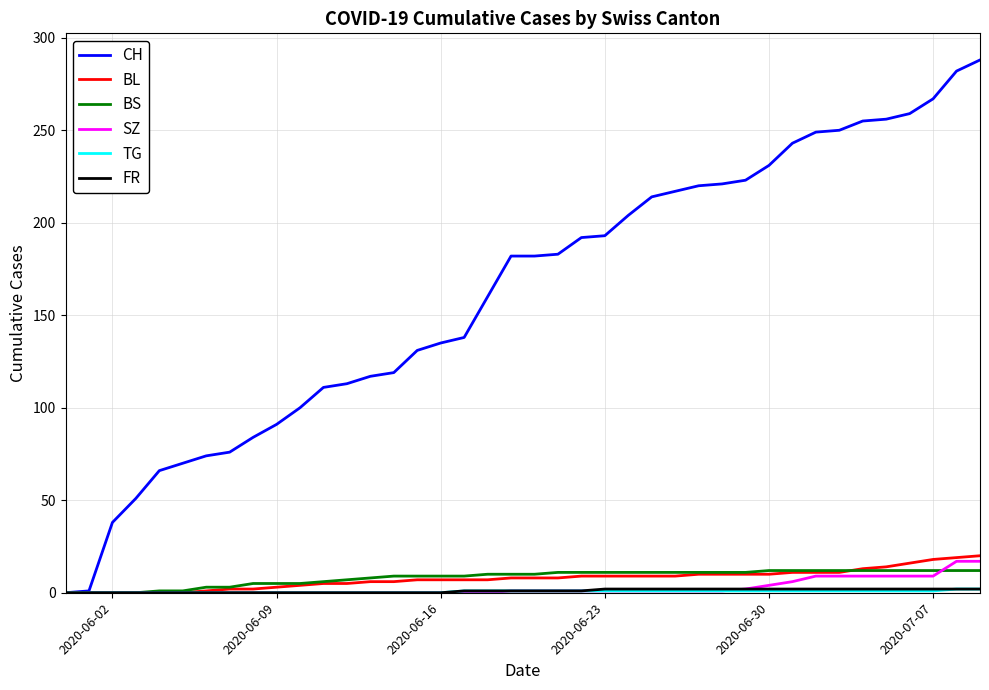

What is the sum of all SZ values?

110